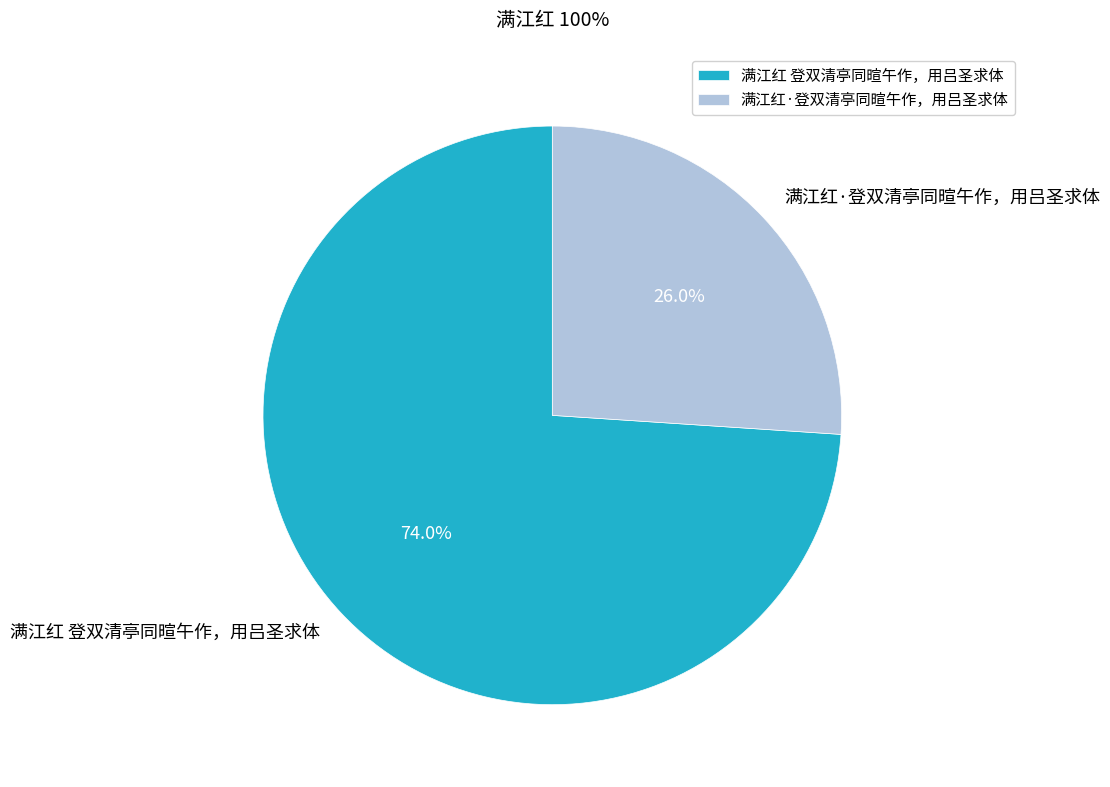

Which slice is the smallest?

满江红·登双清亭同暄午作，用吕圣求体